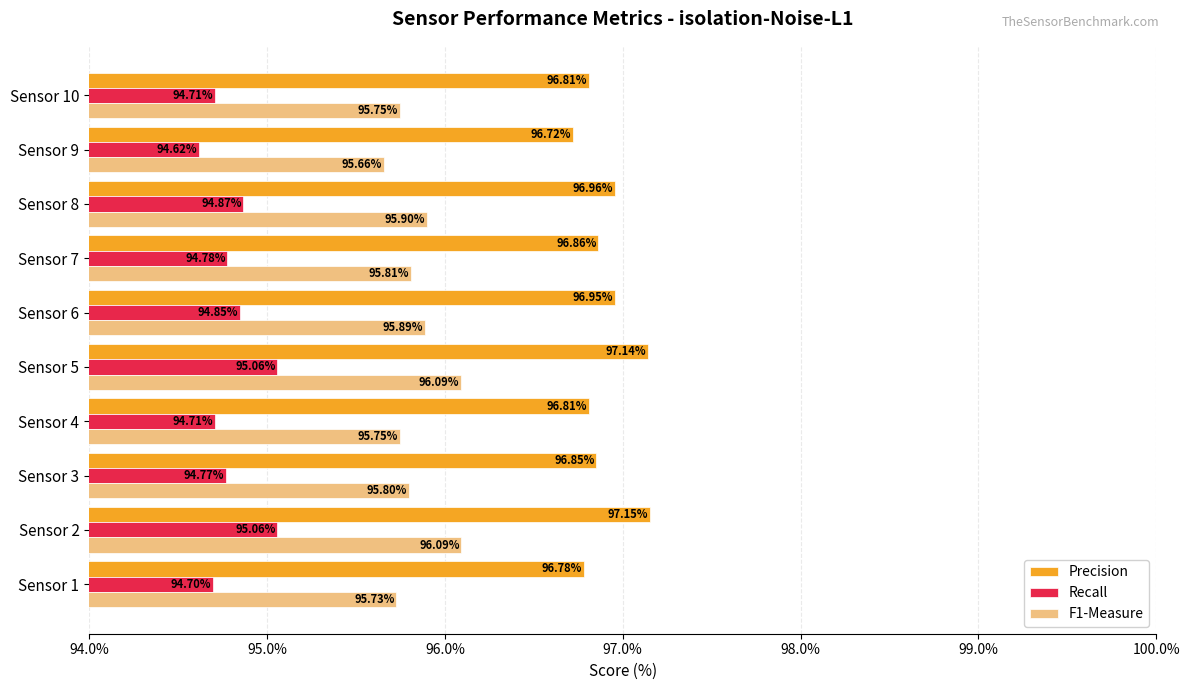

Rank the series by their maximum value, from lowest to highest.

Recall, F1-Measure, Precision